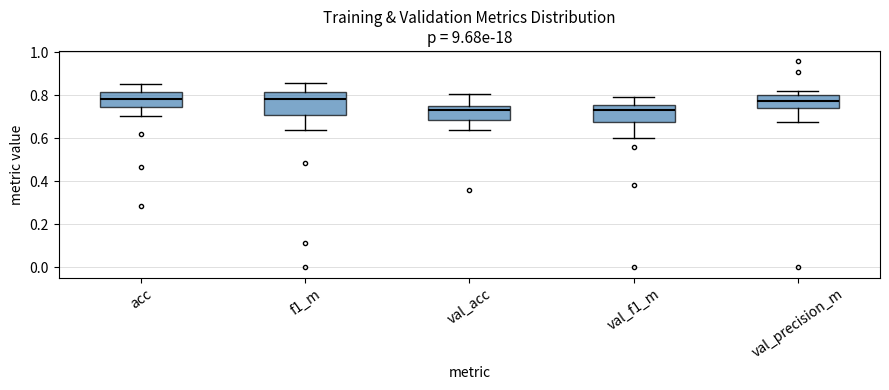

Which box is the tallest, from its lower edge to its upper edge?

f1_m